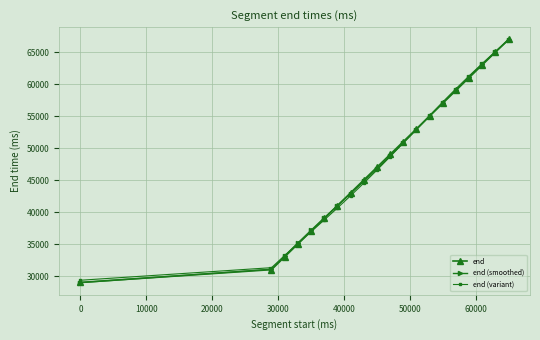

Rank the series by their average value, from lowest to highest.

end (variant), end (smoothed), end